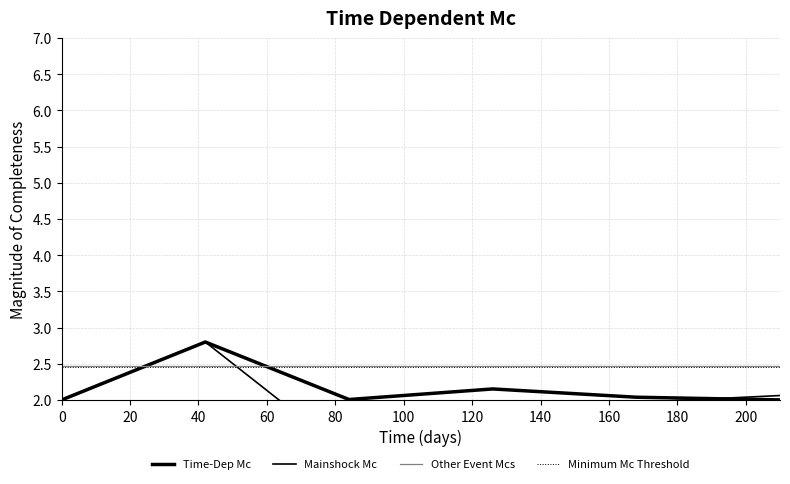

Reading left to right, extract all data points from this chart.

Time-Dep Mc: 2.0	2.8	2.0	2.2	2.0	2.0
Mainshock Mc: 2.0	2.8	1.2	1.9	2.0	2.1
Other Event Mcs: 2.5	2.5	2.5	2.5	2.5	2.5
Minimum Mc Threshold: 2.5	2.5	2.5	2.5	2.5	2.5